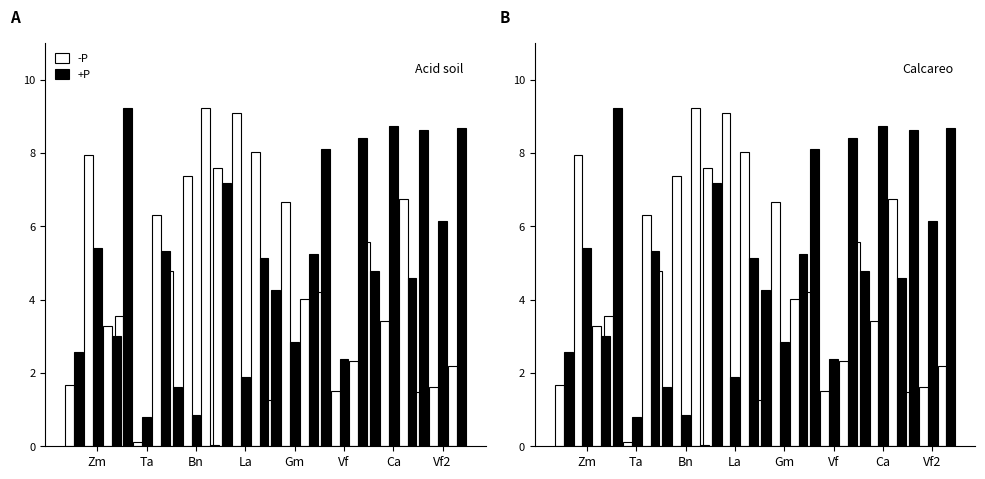

Which series changed the most between Gm and Ca?

+P 2